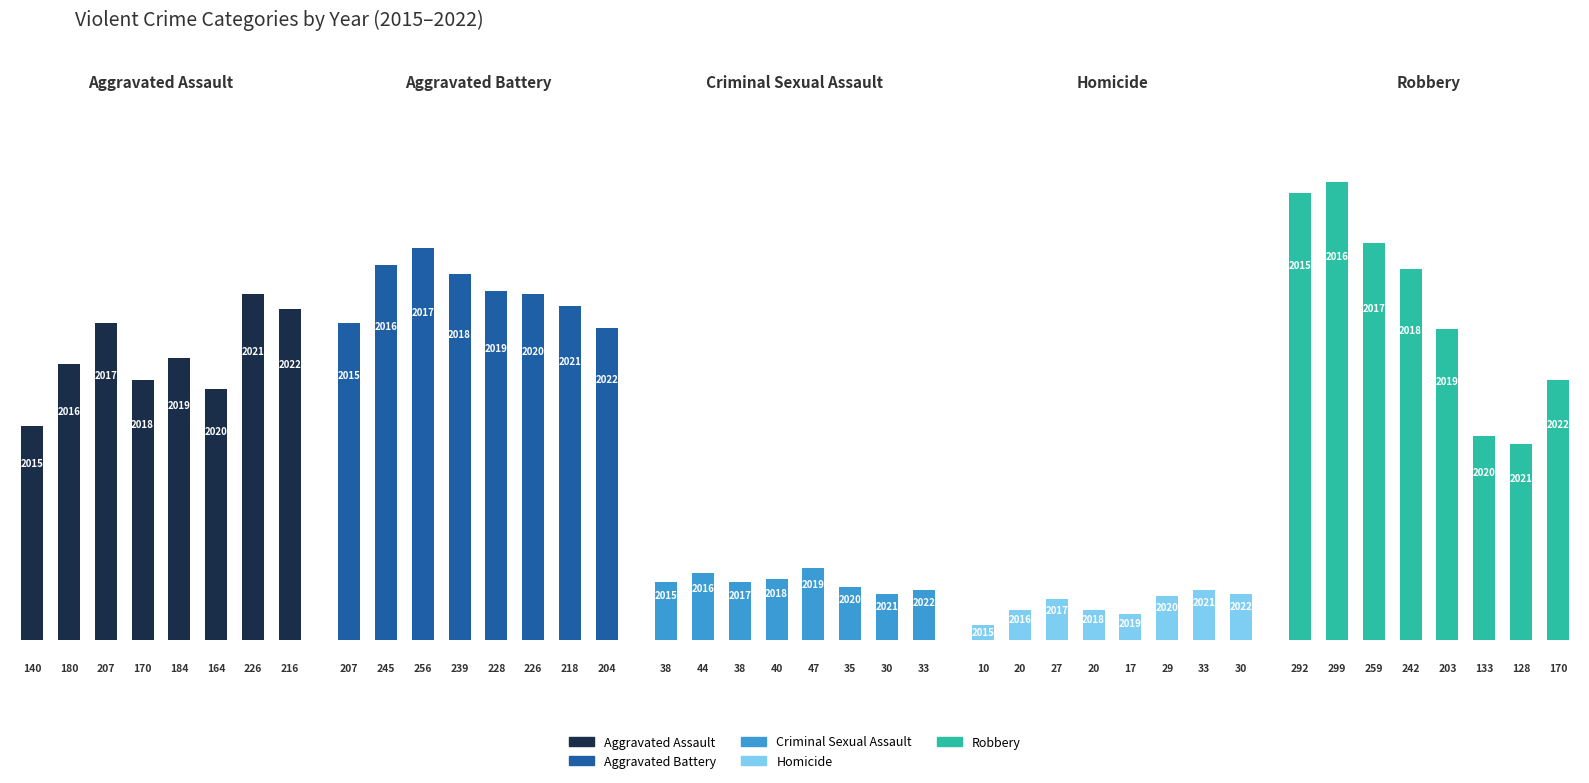

Between 6 and 5, which is larger?

6